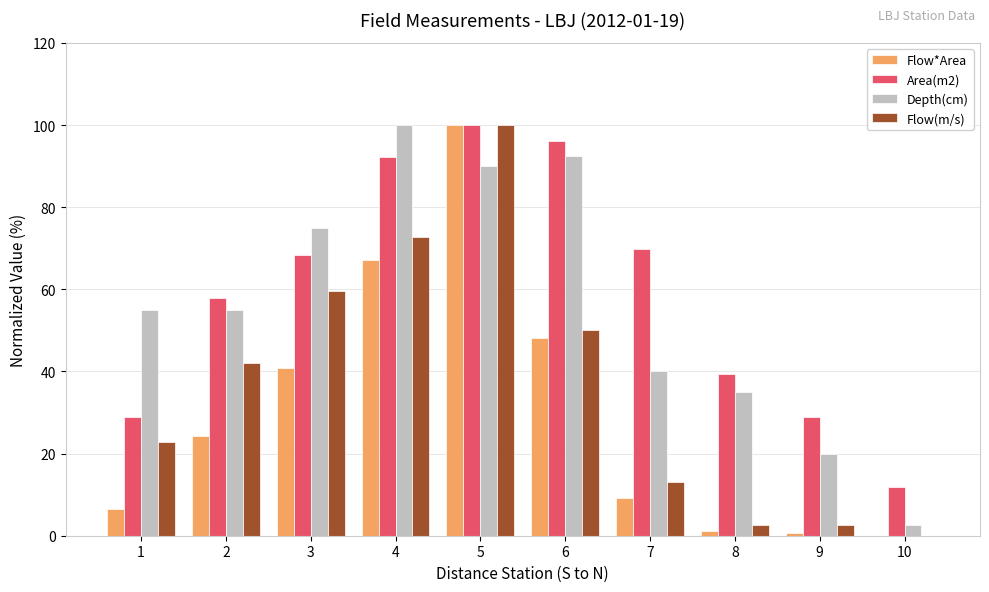

Are the bars grouped side by side (vs. stacked)?

Yes